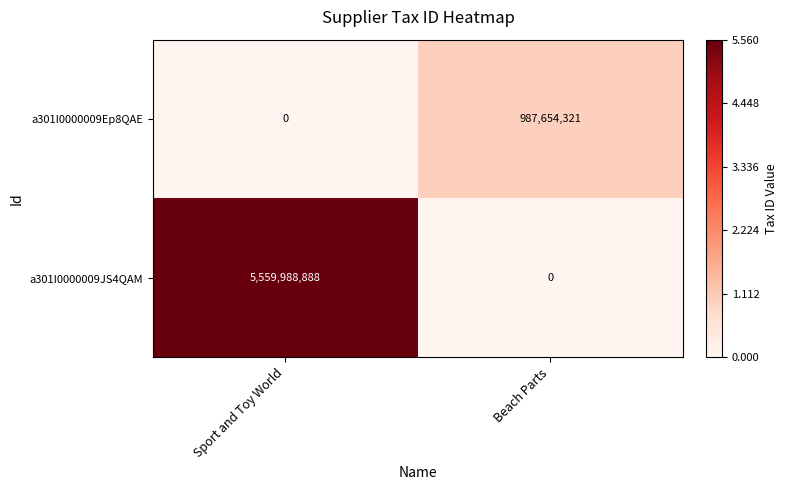

What is the difference between the a301I0000009Ep8QAE values at Beach Parts and Sport and Toy World?

987654321